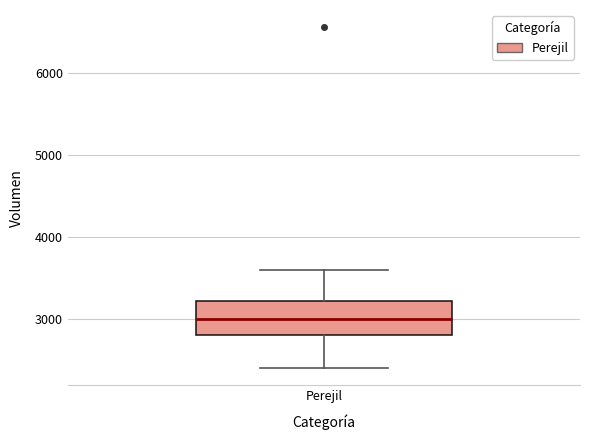

Read this box plot against the y-axis: the position of the median line, the range covered by the box, and the ends of both whiskers. The values are not printed on the chart, so give them approximately, as read against the axis.

median 3000, box 2800 to 3200, whiskers 2400 to 3600